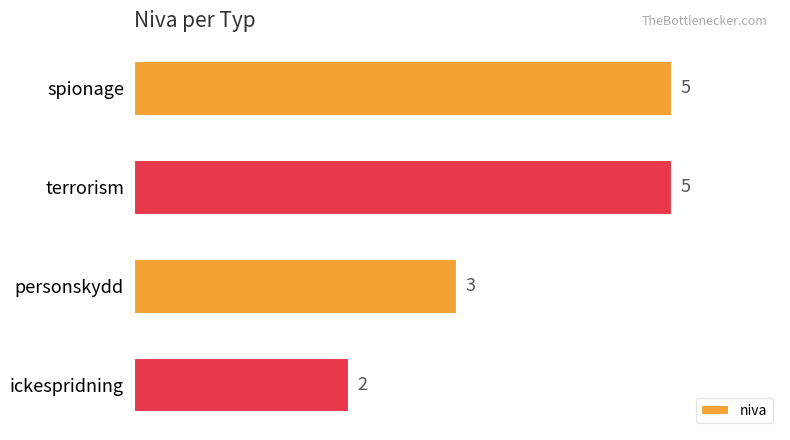

Count the values in the range 3 to 5.

3